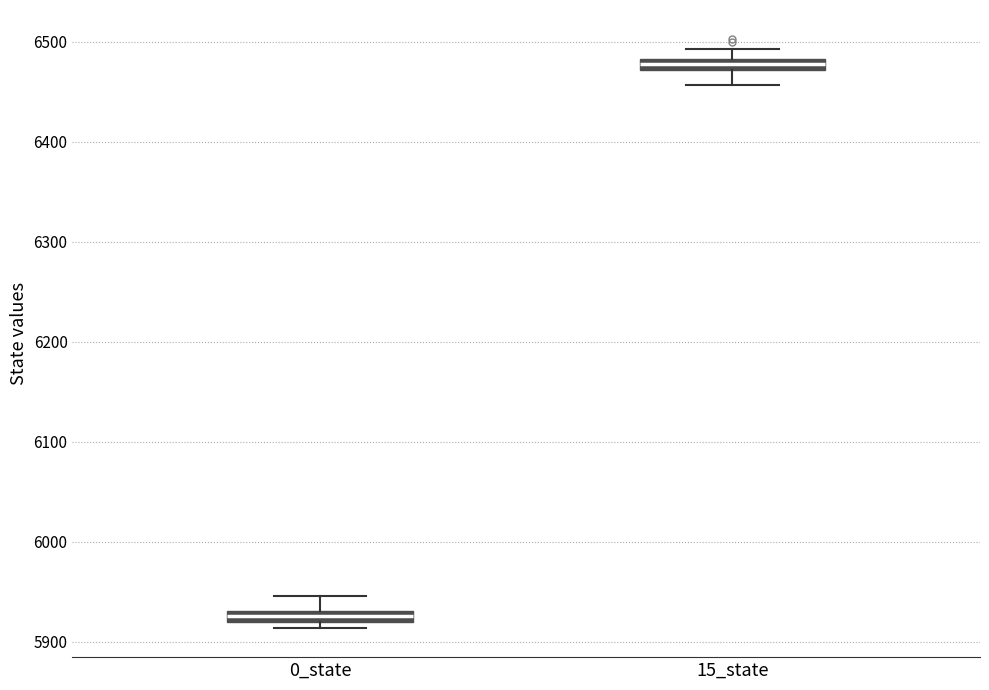

Where does the upper whisker of the box for 15_state end on the y-axis? The values are not printed on the chart, so give them approximately, as read against the axis.

6490